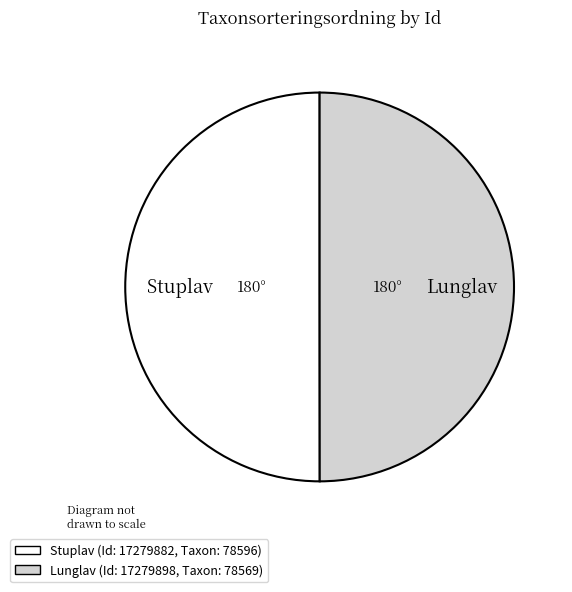

Approximately how many times larger is the value at Lunglav compared to Stuplav?

1.0